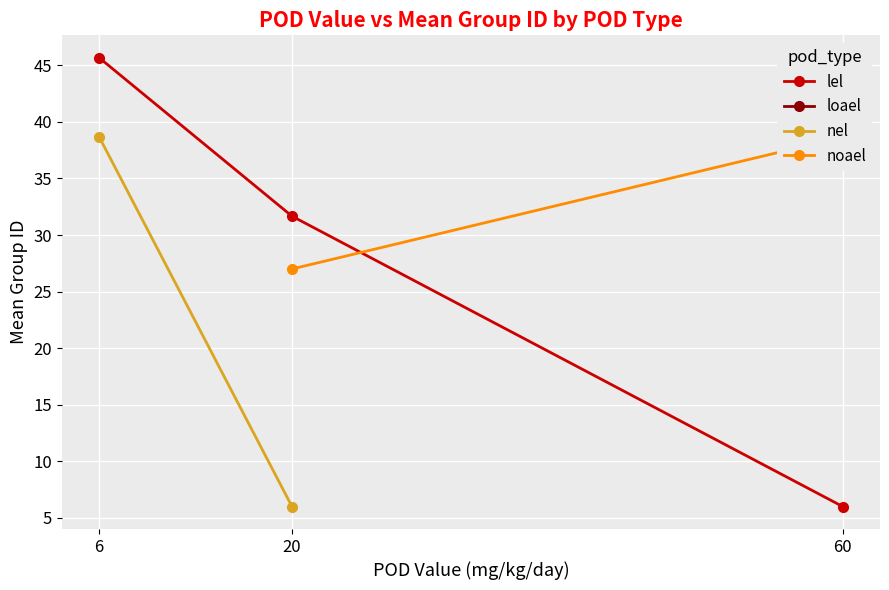

At which label does lel first exceed 31?

6